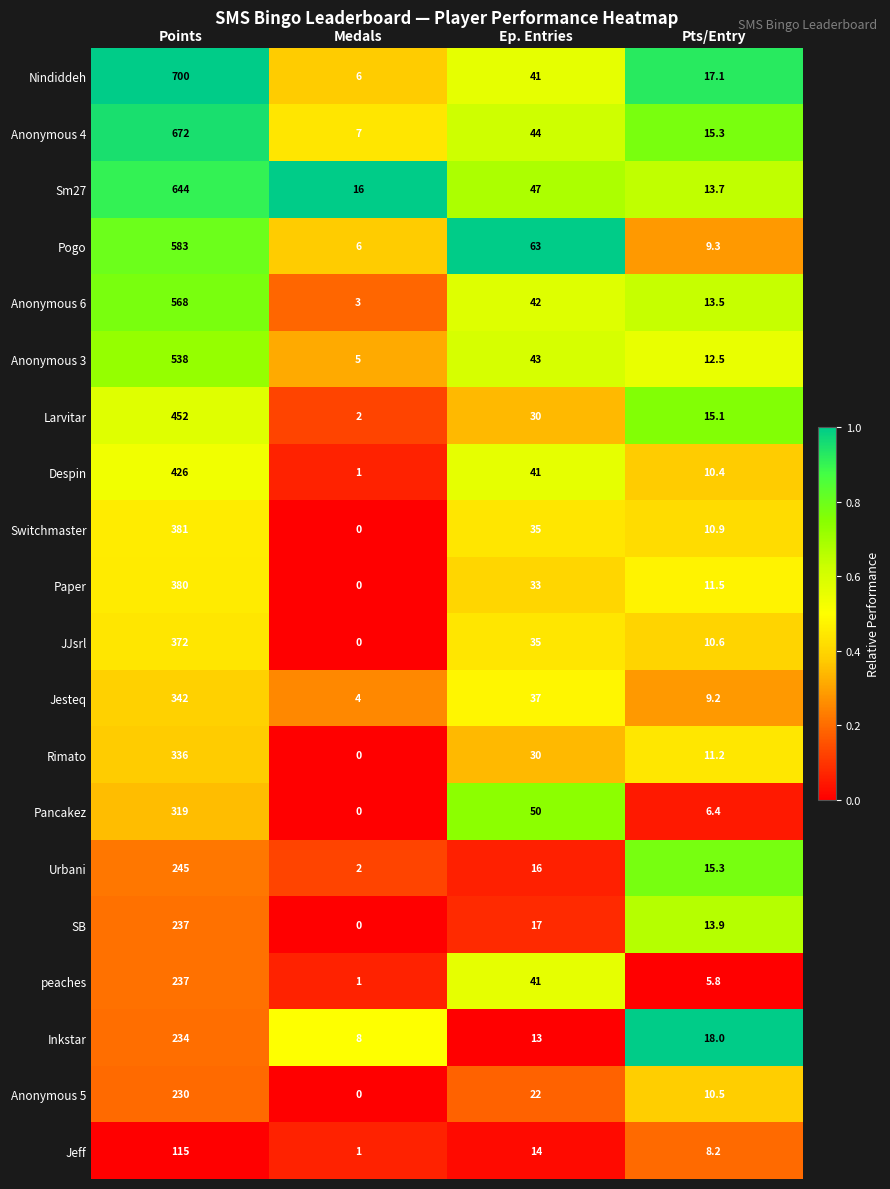

At which category is the sum across all series the highest?

Points